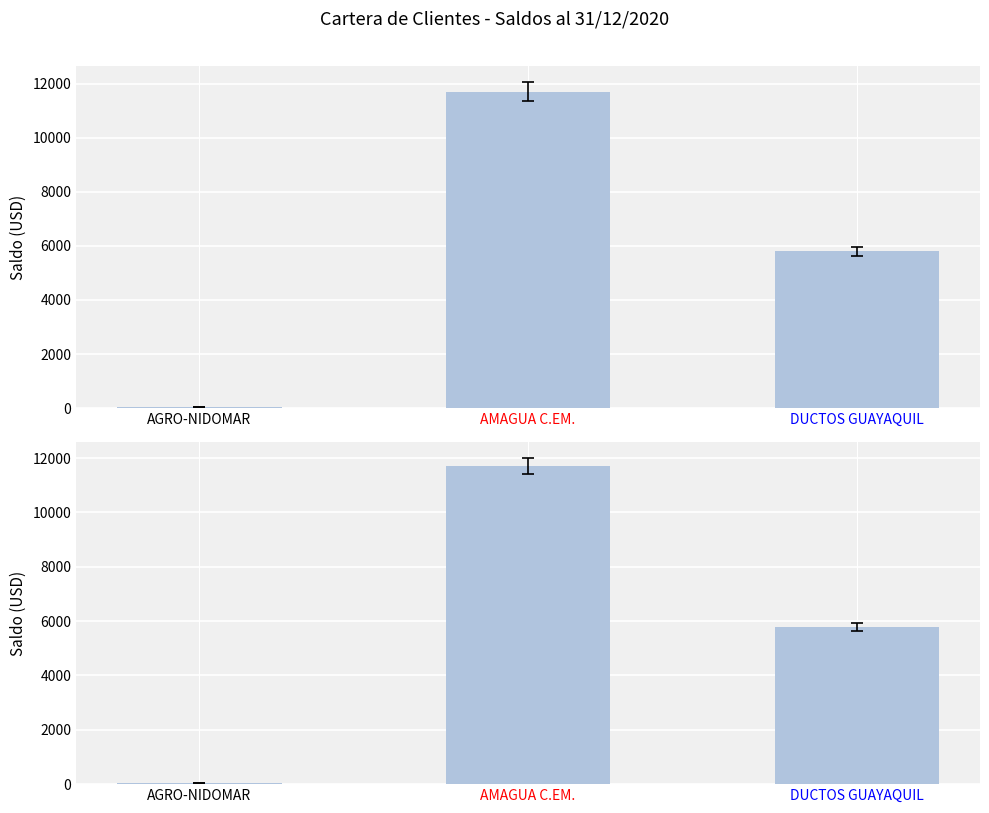

How many bars are there in total?

3